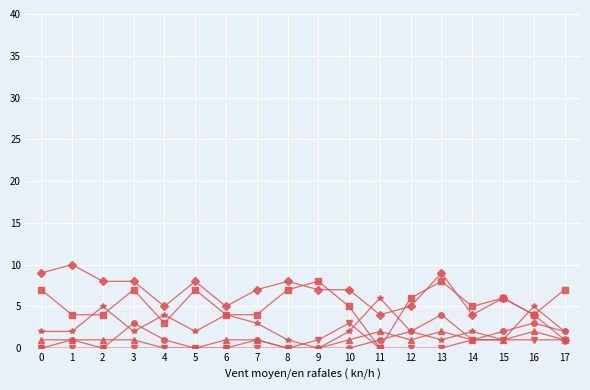

How many data points does each series have?

18